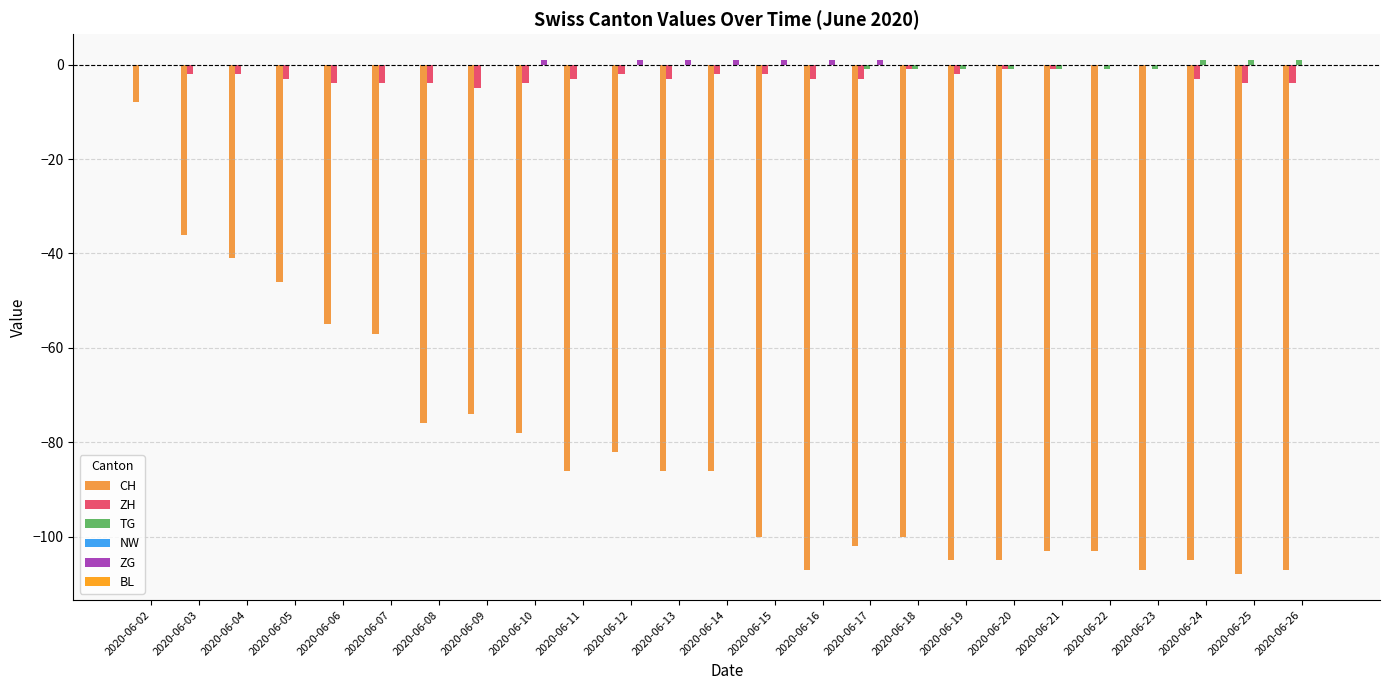

Is it true that CH equals -108 at 2020-06-25?

True